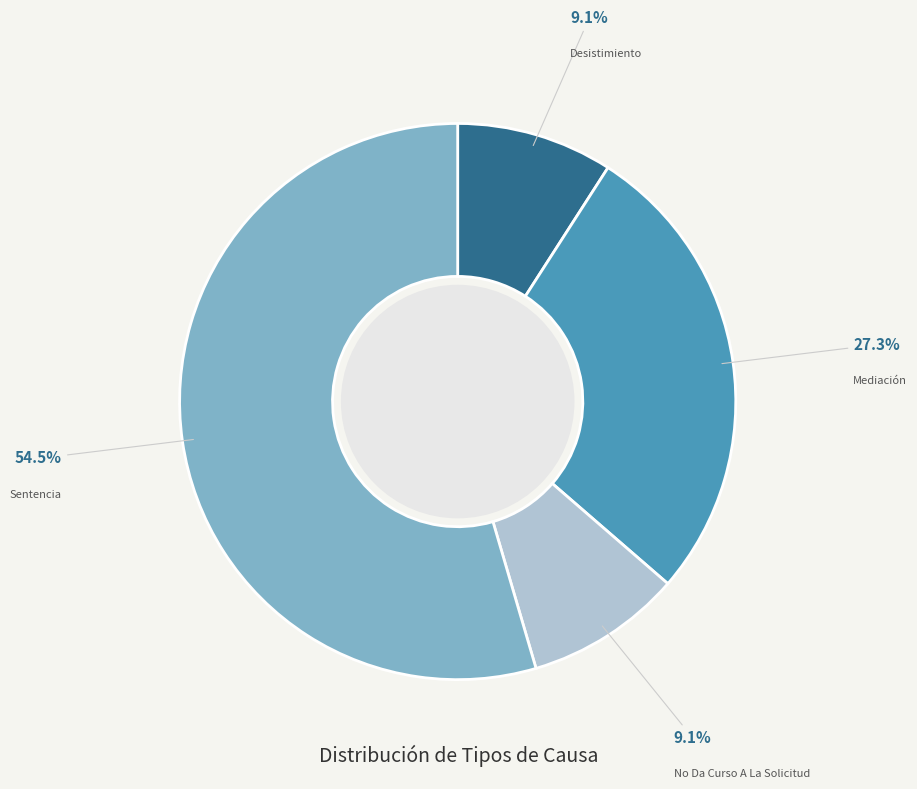

Is there any slice that represents more than half of the pie?

Yes